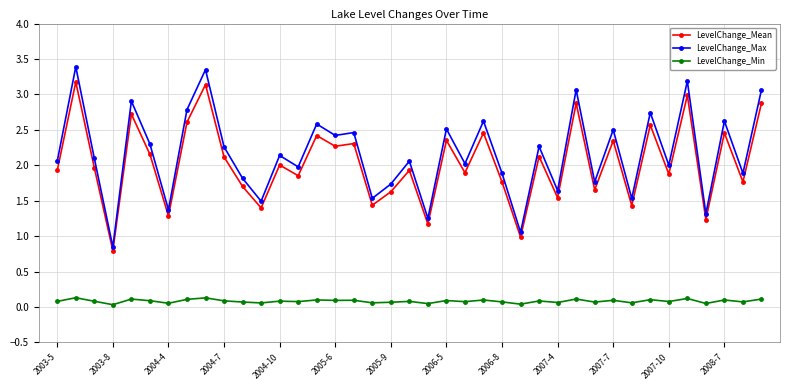

Which series has the largest range (max minus min)?

LevelChange_Max